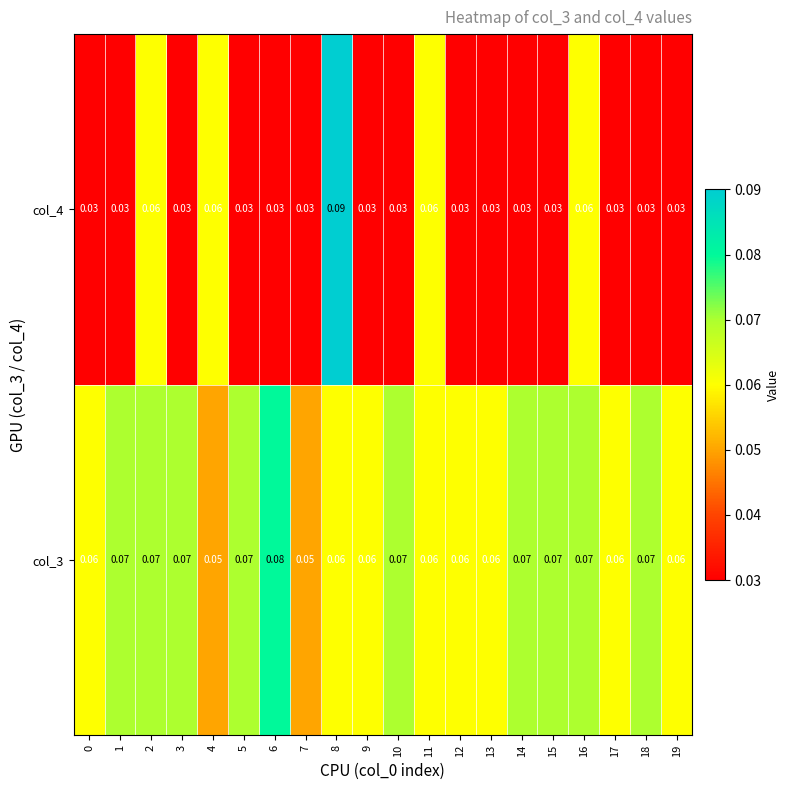

Is the value of col_4 at 7 greater than the value of col_3 at 17?

No